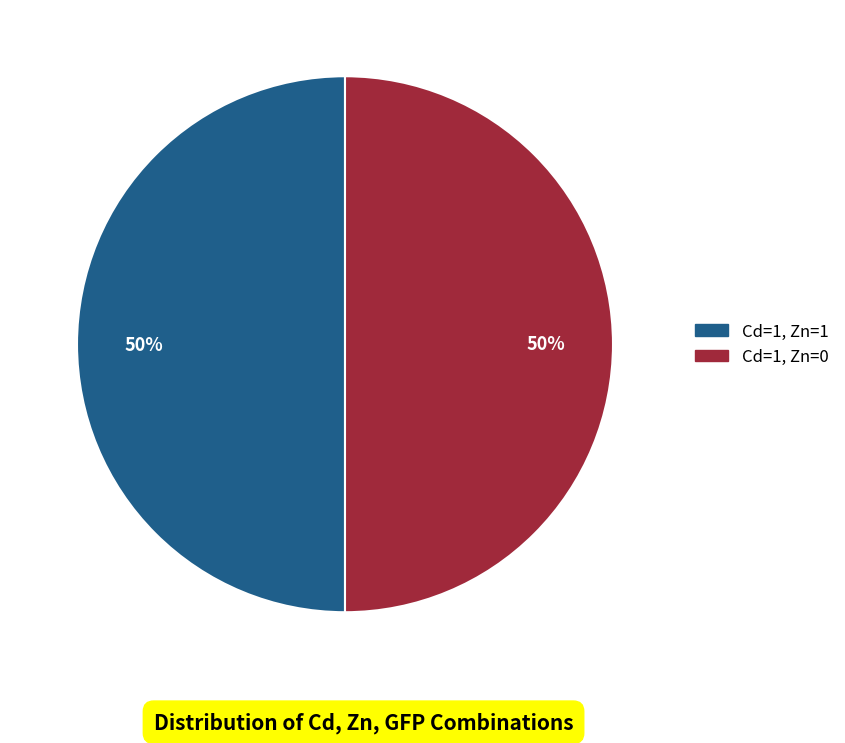

Count the number of slices in the pie.

2